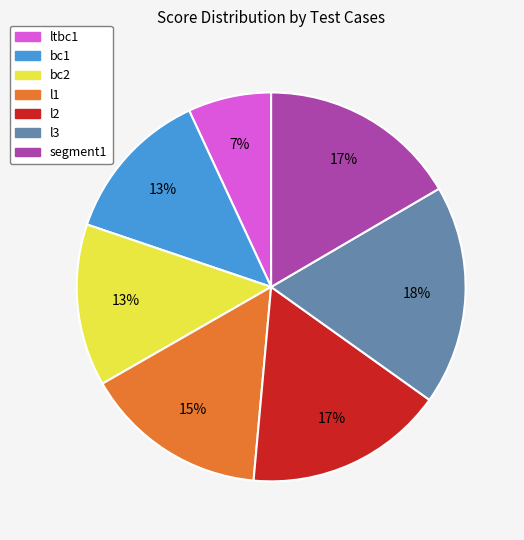

Combined, do segment1 and ltbc1 account for over 50%?

No